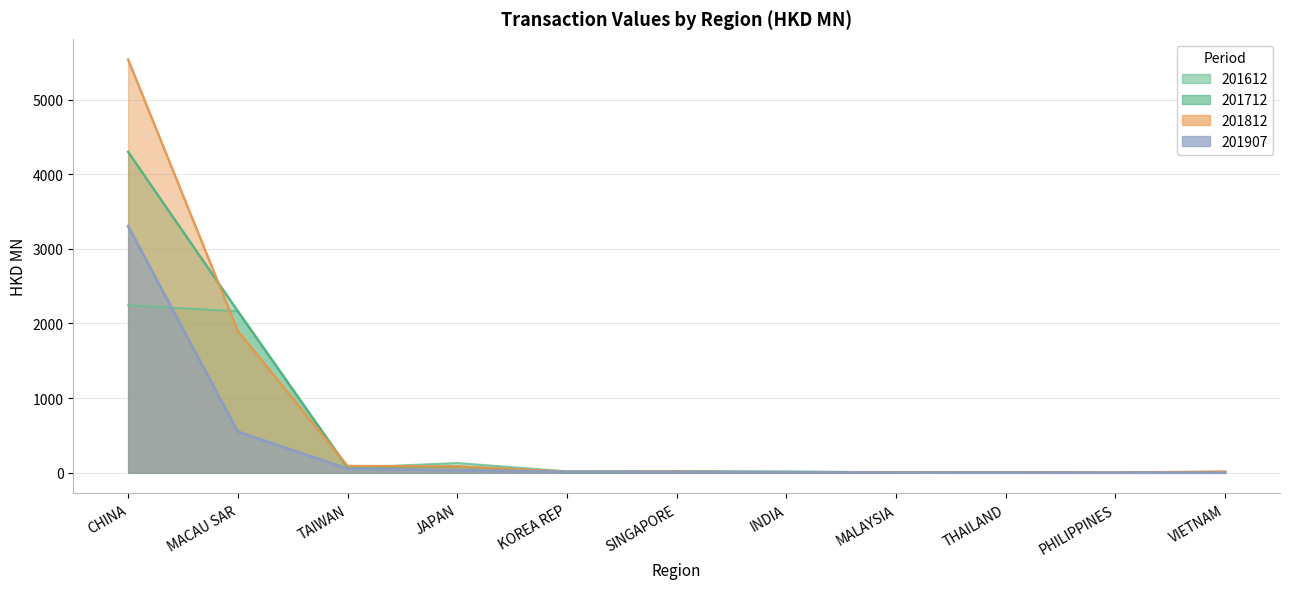

At which category does 201612 reach its first local valley?

TAIWAN